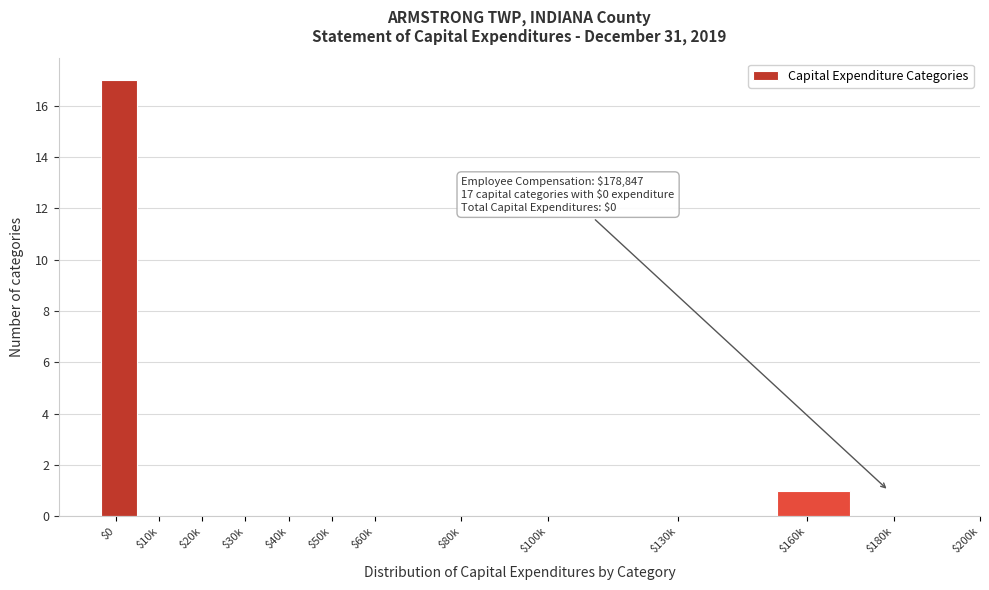

Which category has the highest value across all series?

$0